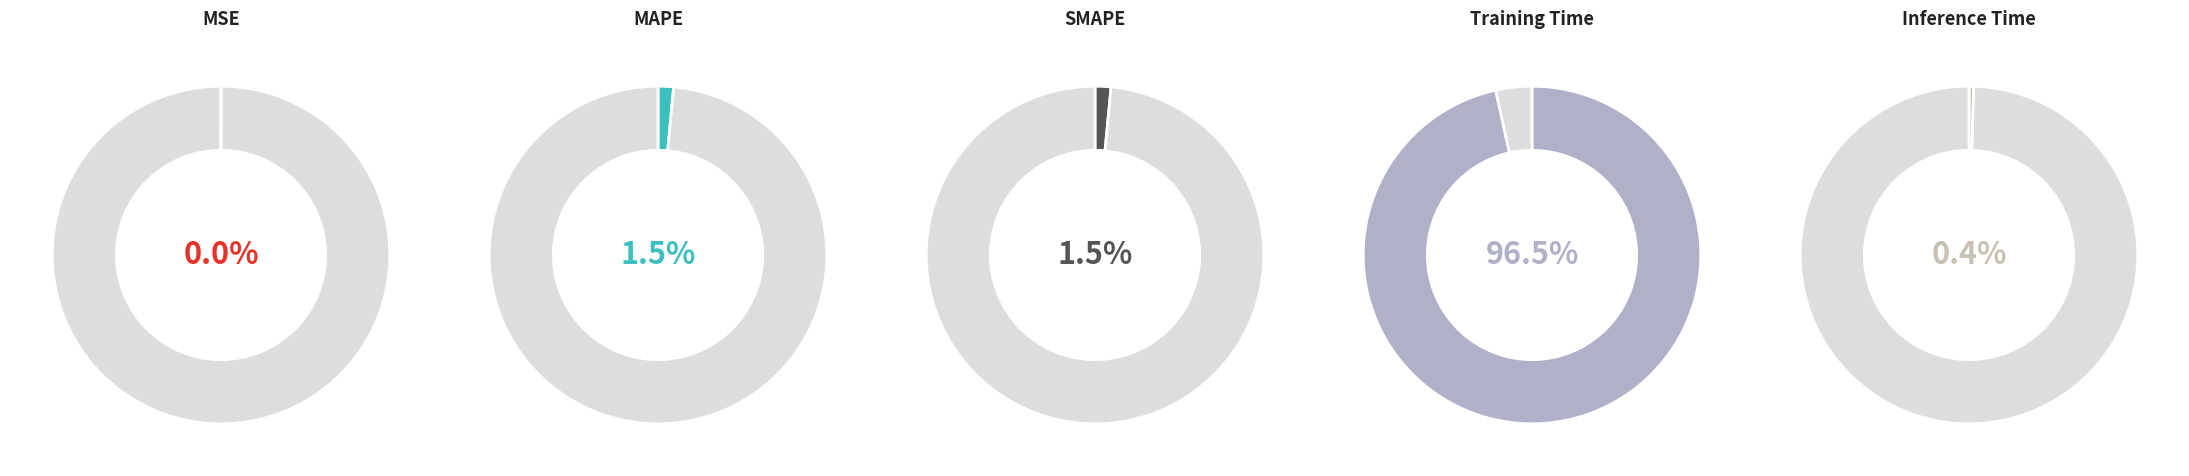

How many segments does this pie chart have?

5